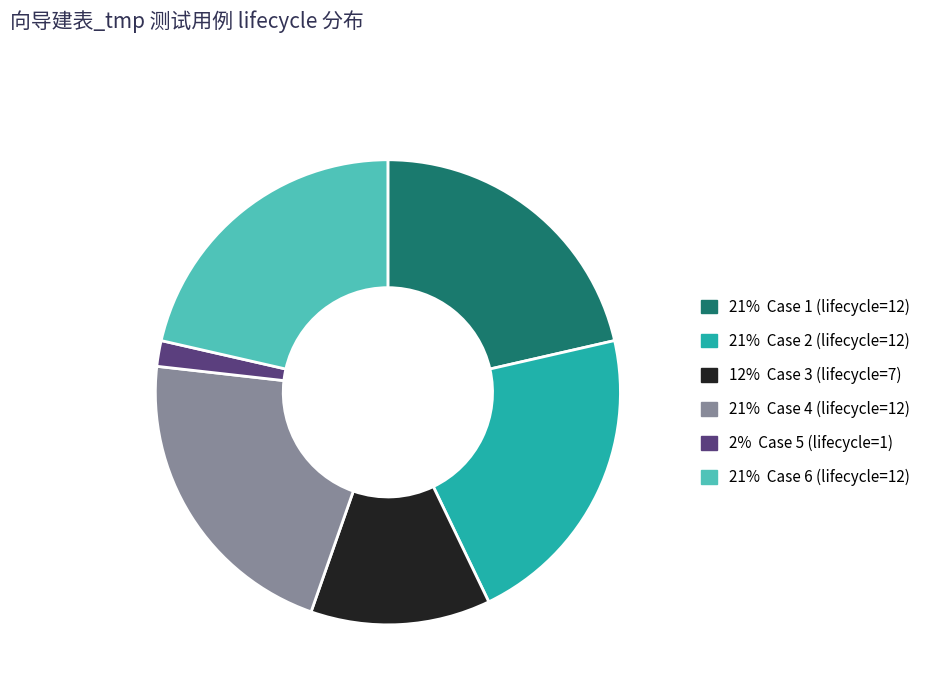

Does any single category account for the majority?

No